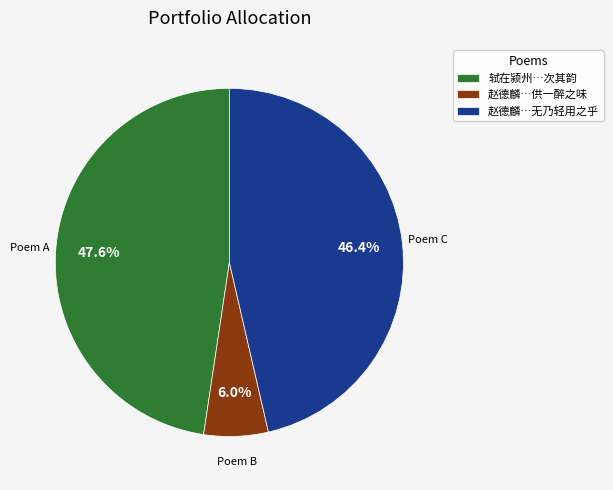

Rank the categories by value from highest to lowest.

轼在颍州…次其韵, 赵德麟…无乃轻用之乎, 赵德麟…供一醉之味